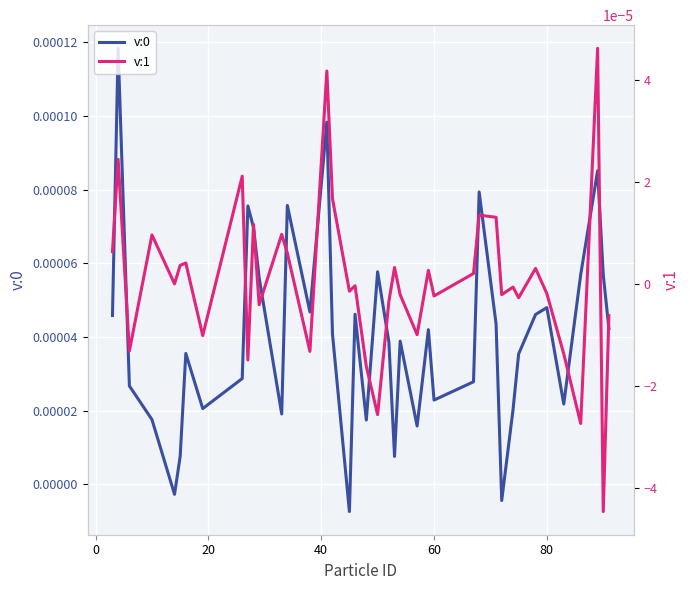

Which series has the largest range (max minus min)?

v:0